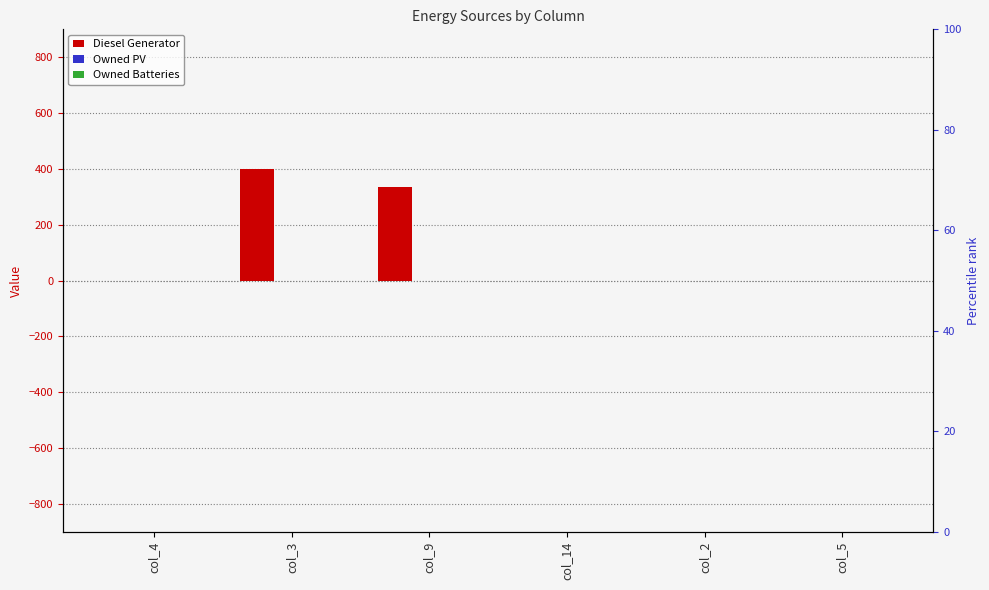

What are all the series names shown in the legend?

Diesel Generator, Owned PV, Owned Batteries